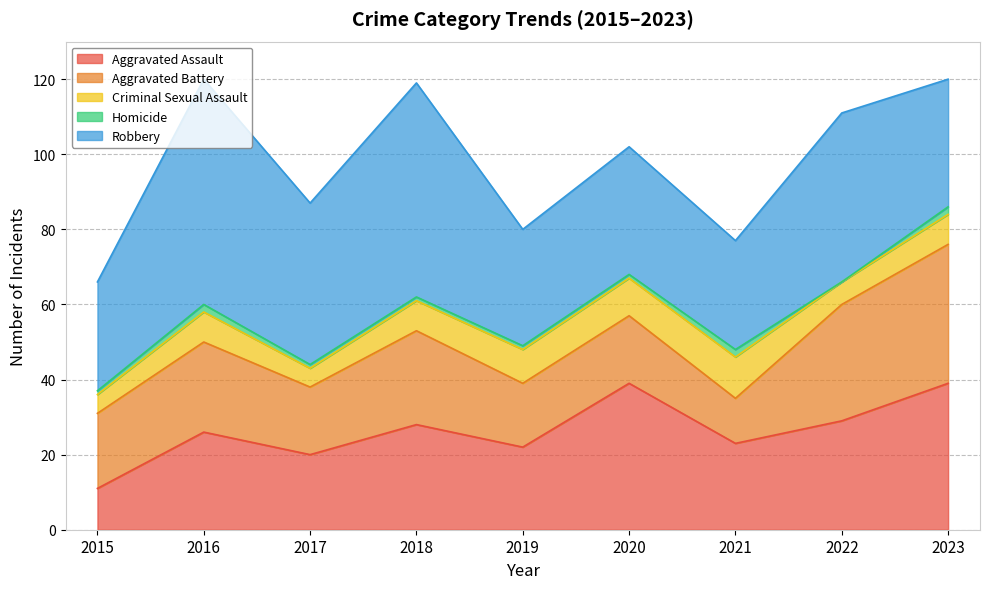

Which category has the lowest value in the Robbery series?

2015